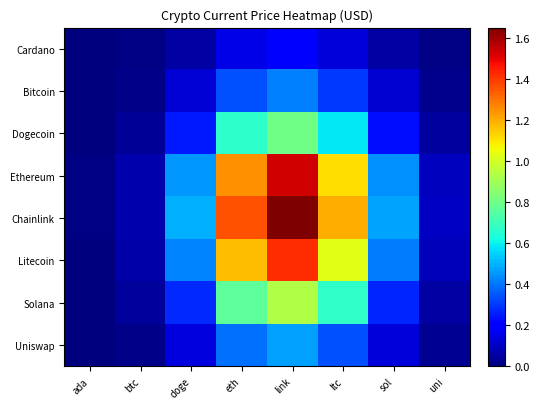

What is the difference between the highest and lowest values at link?

1.5